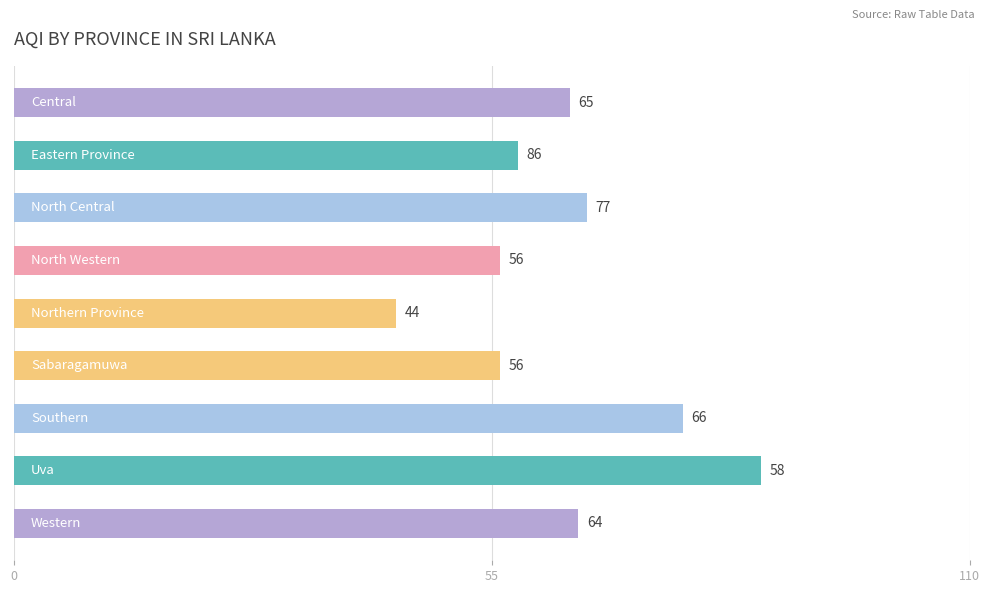

What is the maximum value shown in the chart?

86